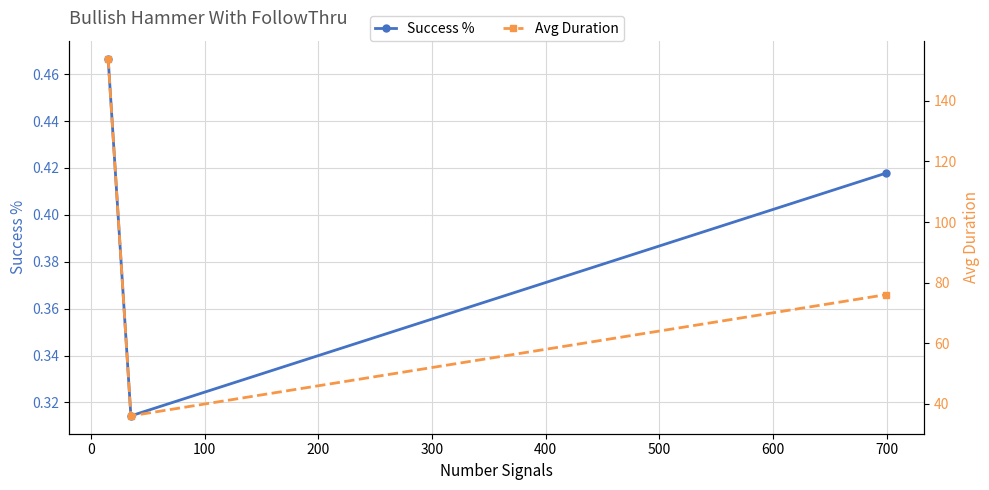

What is the average value of the Avg Duration series?

88.7